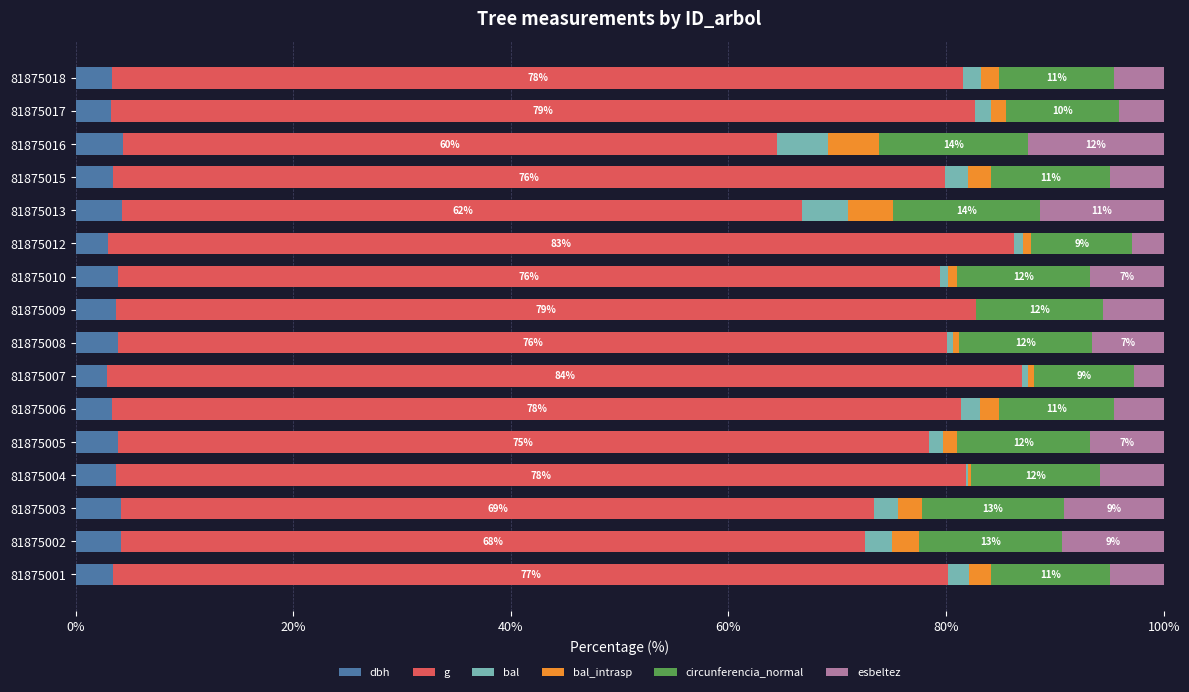

Is it true that dbh equals 4.3 at 81875013?

True